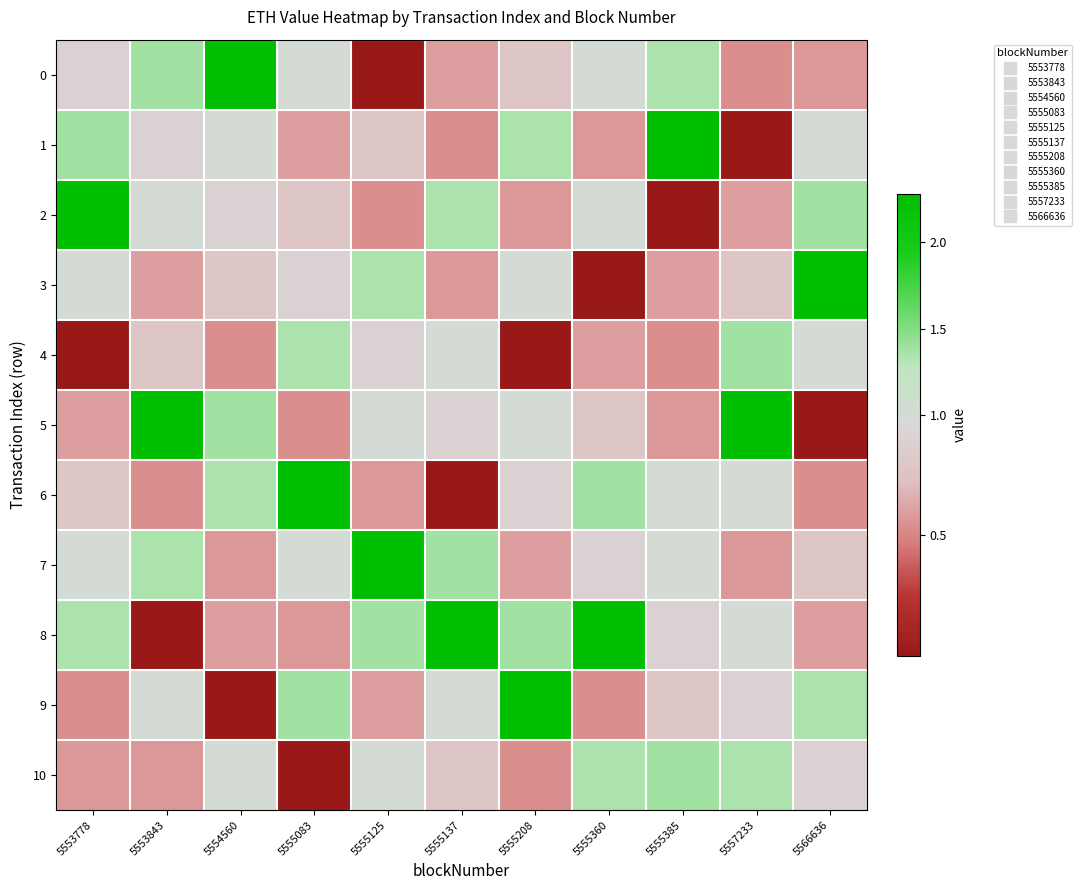

How many distinct data groups are displayed?

11